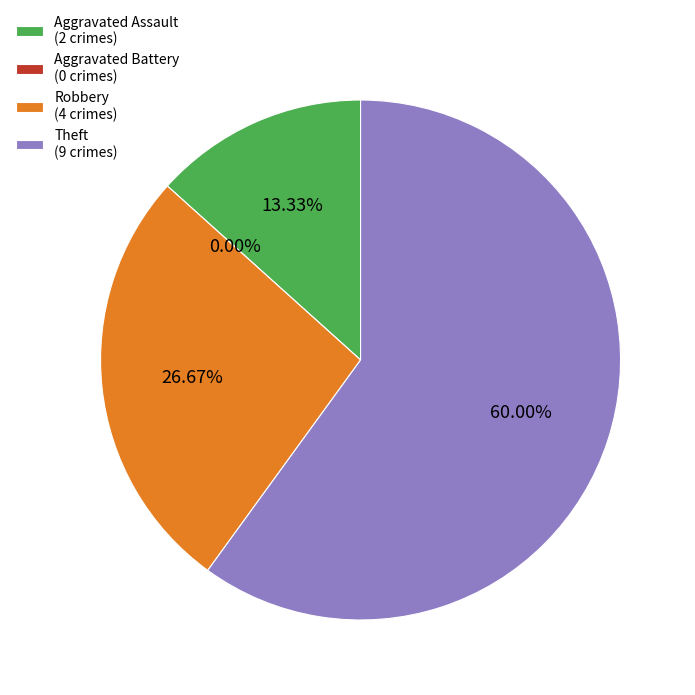

Which slice is the smallest?

Aggravated Battery